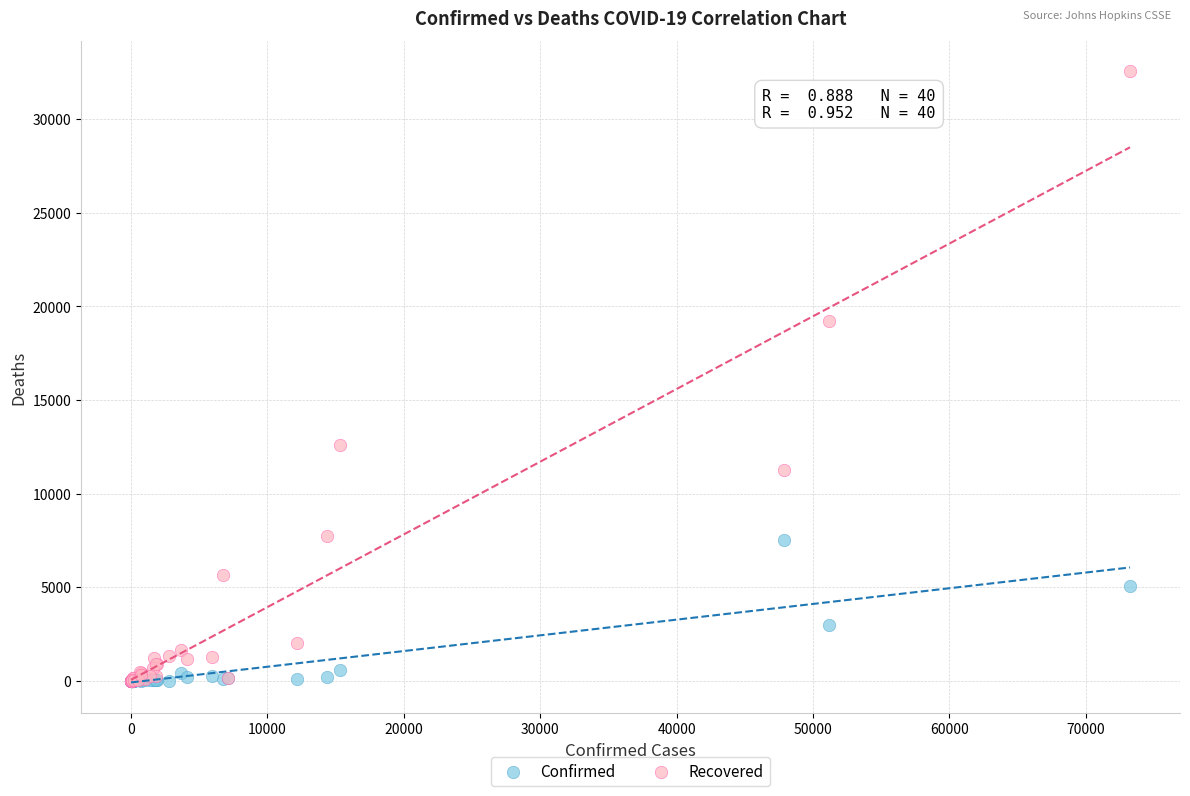

In the Confirmed series, what Y value is closest to 3750?

2983